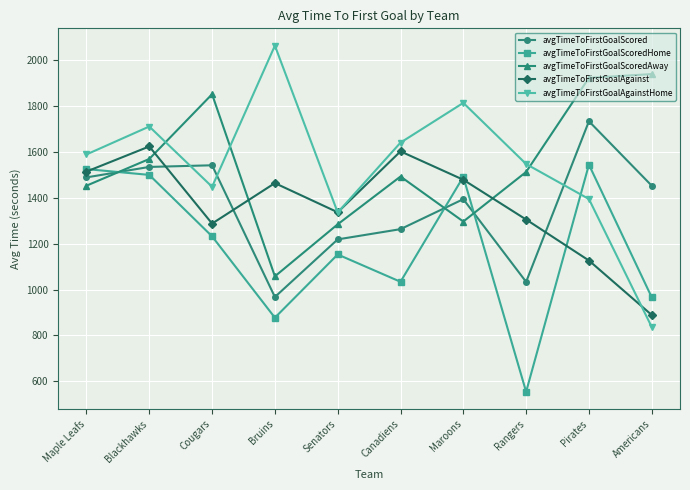

List the labels in order of avgTimeToFirstGoalAgainstHome value, smallest first.

Americans, Senators, Pirates, Cougars, Rangers, Maple Leafs, Canadiens, Blackhawks, Maroons, Bruins